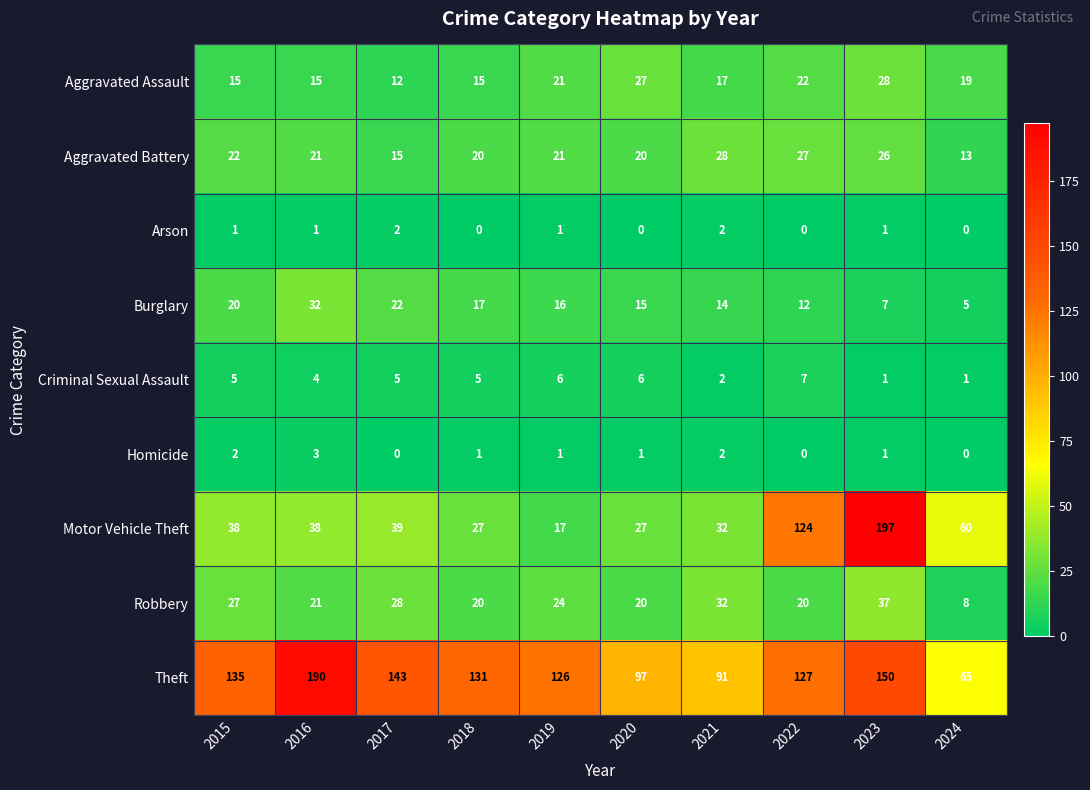

At how many categories does at least one series exceed 92?

8